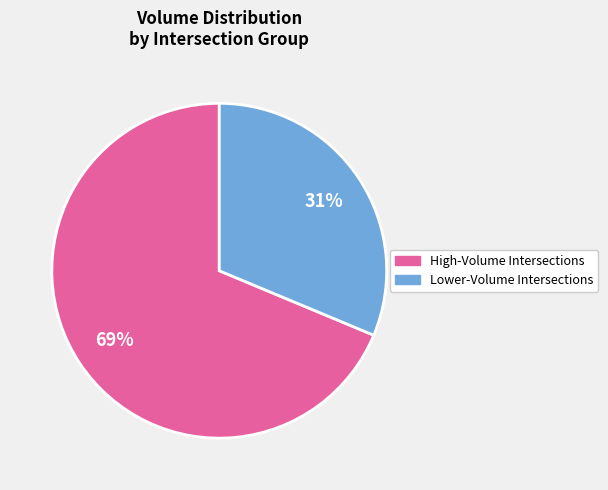

Does any single category account for the majority?

Yes